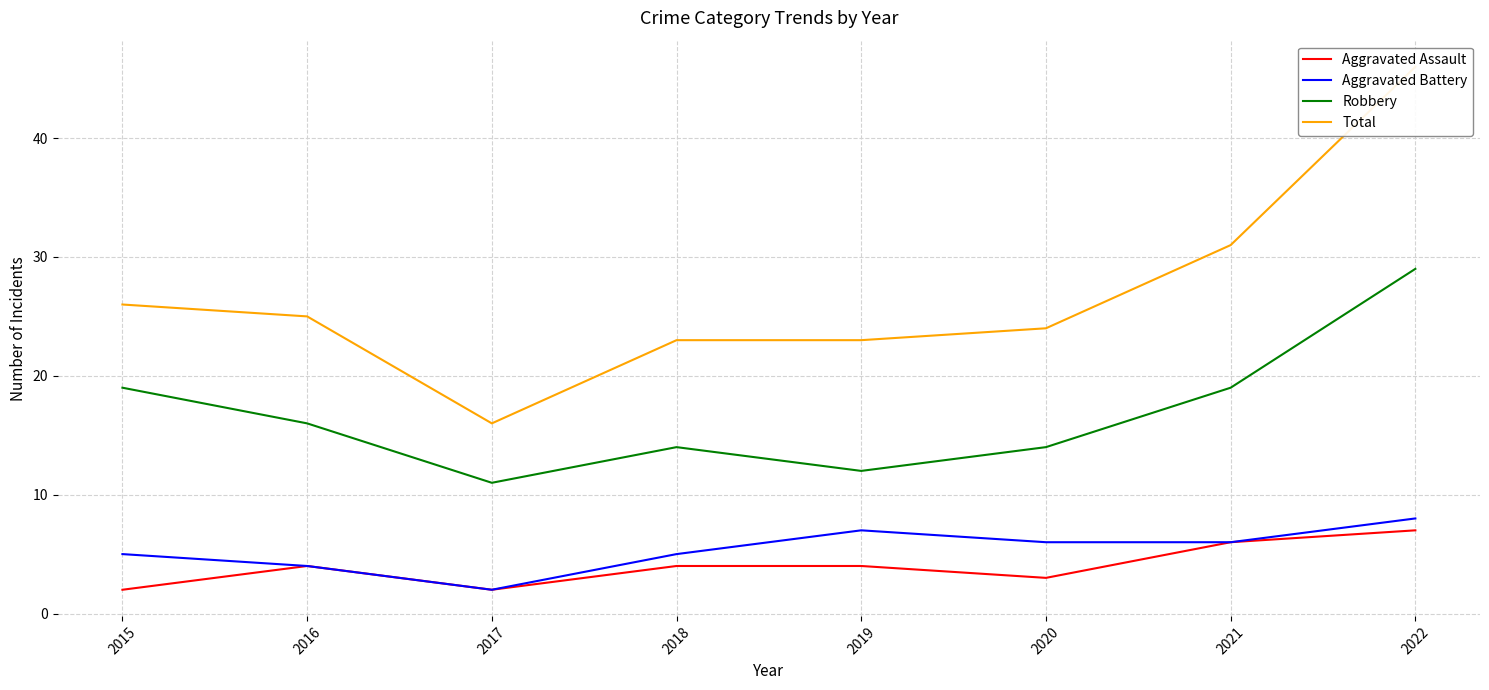

Between 2015 and 2022, which series saw the biggest shift?

Total